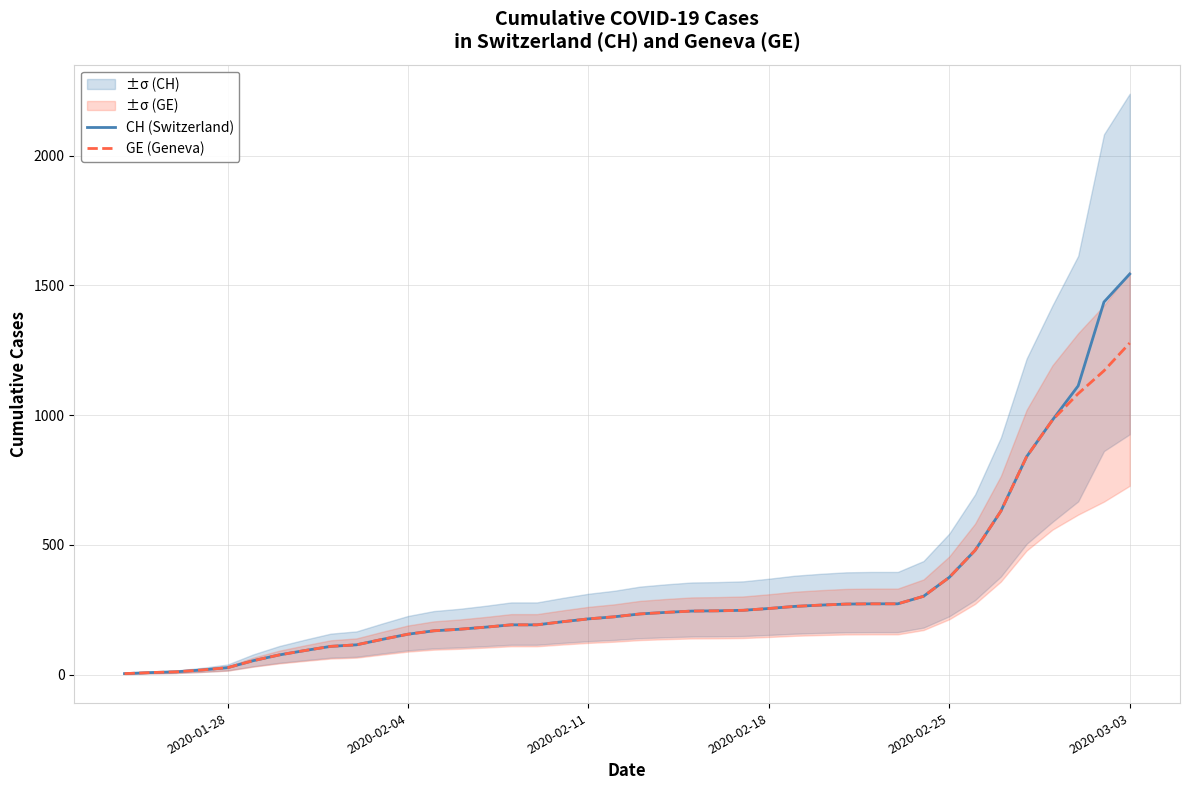

List the series in order of their peak value, highest first.

CH (Switzerland), GE (Geneva)